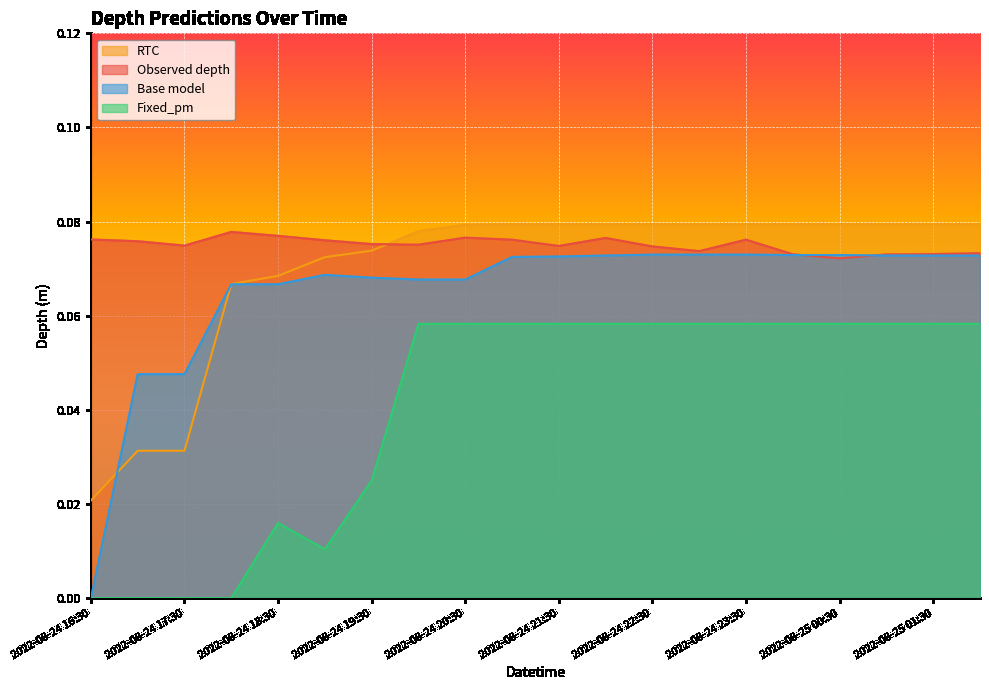

The value of Base model at 2022-08-25 01:00 is 0.1. True or false?

True